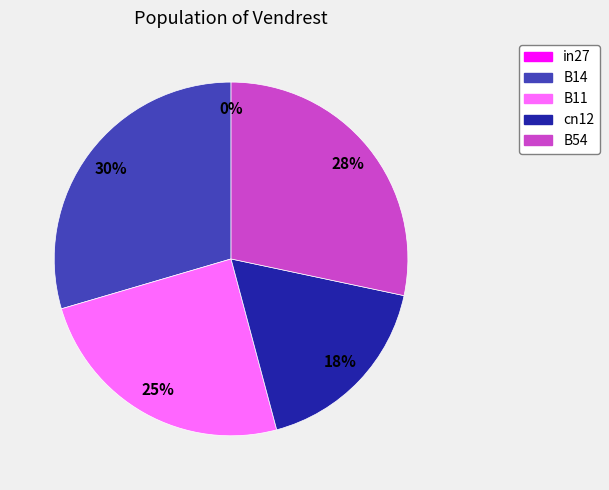

Count the number of slices in the pie.

5